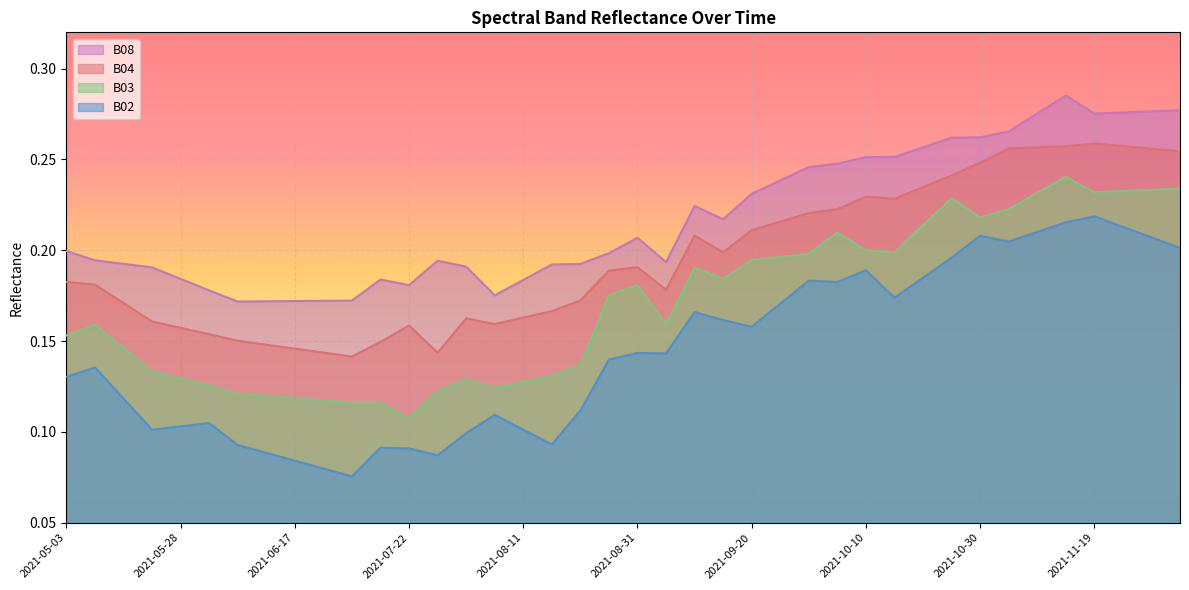

Between 2021-05-23 and 2021-09-15, which series saw the biggest shift?

B02